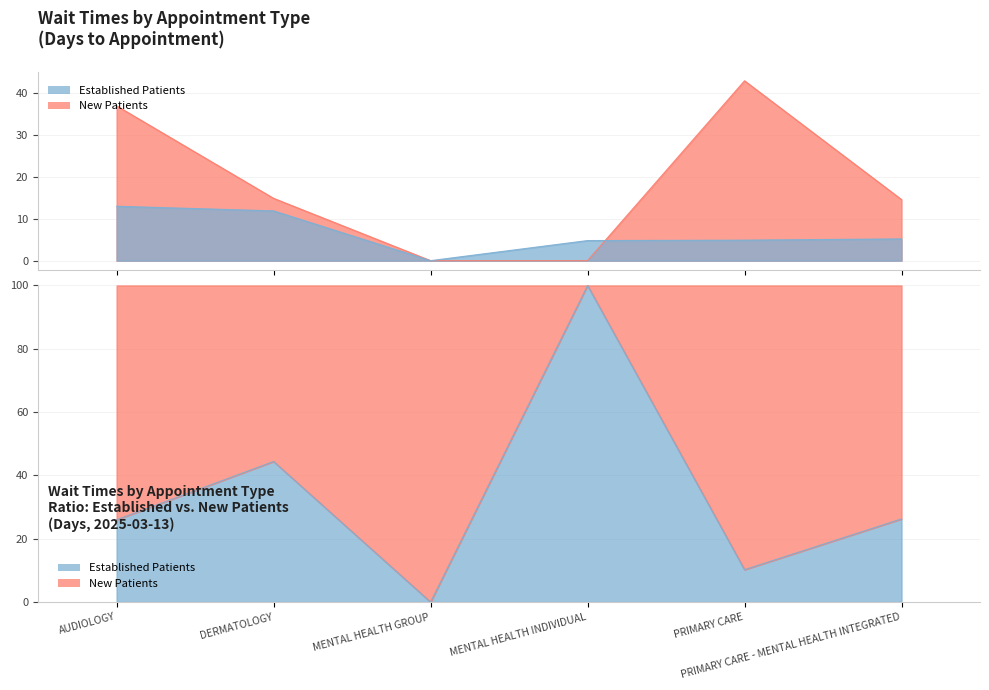

How many data points in NewPatients are above 14?

4